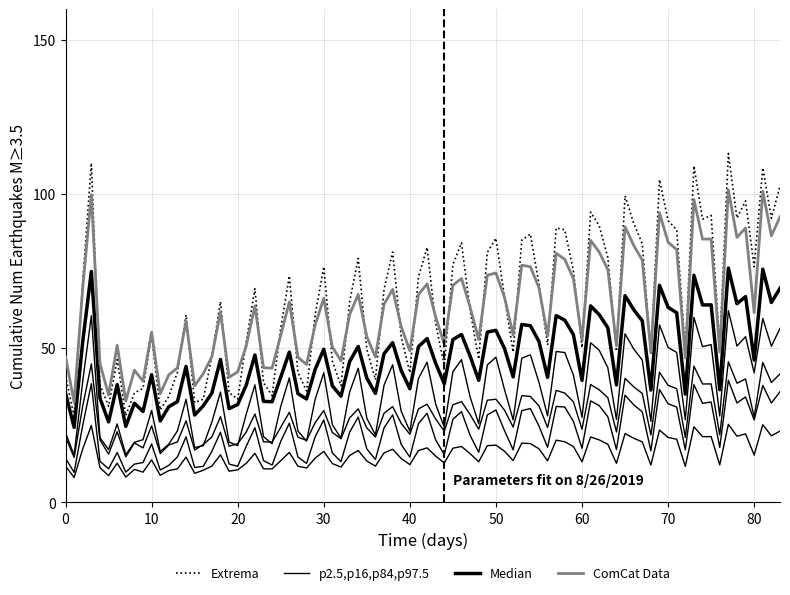

Is this an area chart (filled region under the line)?

No